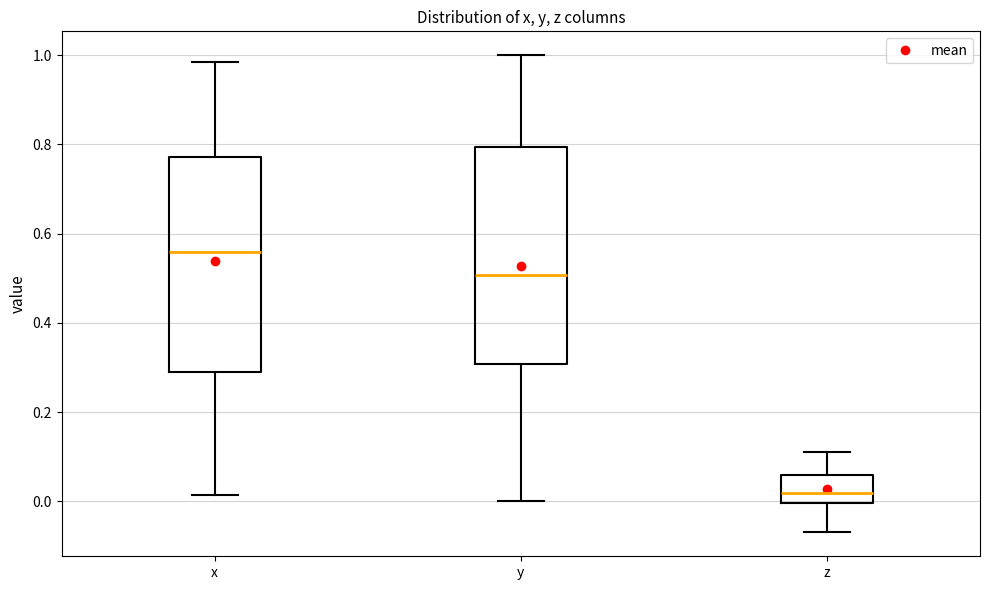

Where does the upper whisker of the box for x end on the y-axis? The values are not printed on the chart, so give them approximately, as read against the axis.

0.98